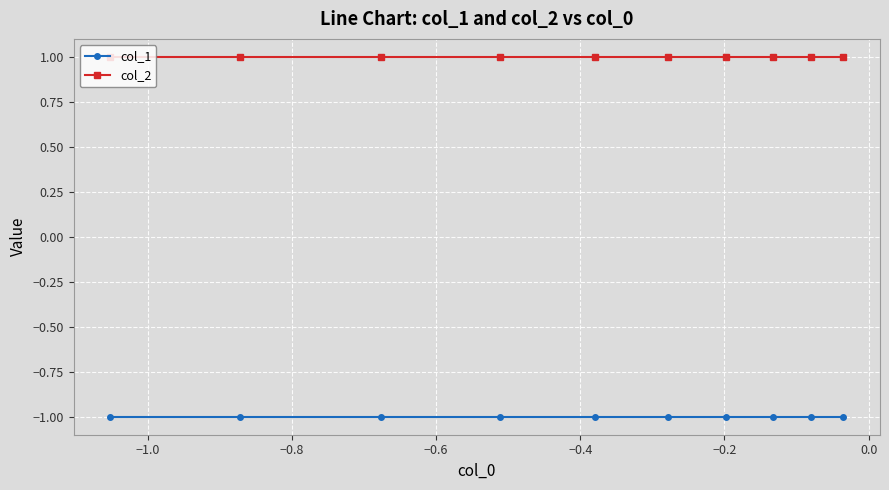

True or false: col_1 and col_2 intersect in this chart.

False